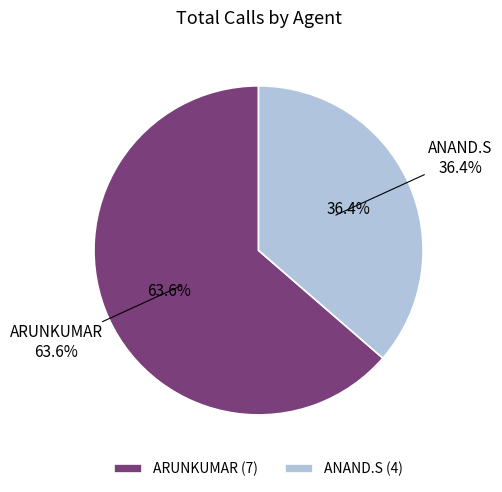

What percentage is the ANAND.S slice, to the nearest percent?

36%